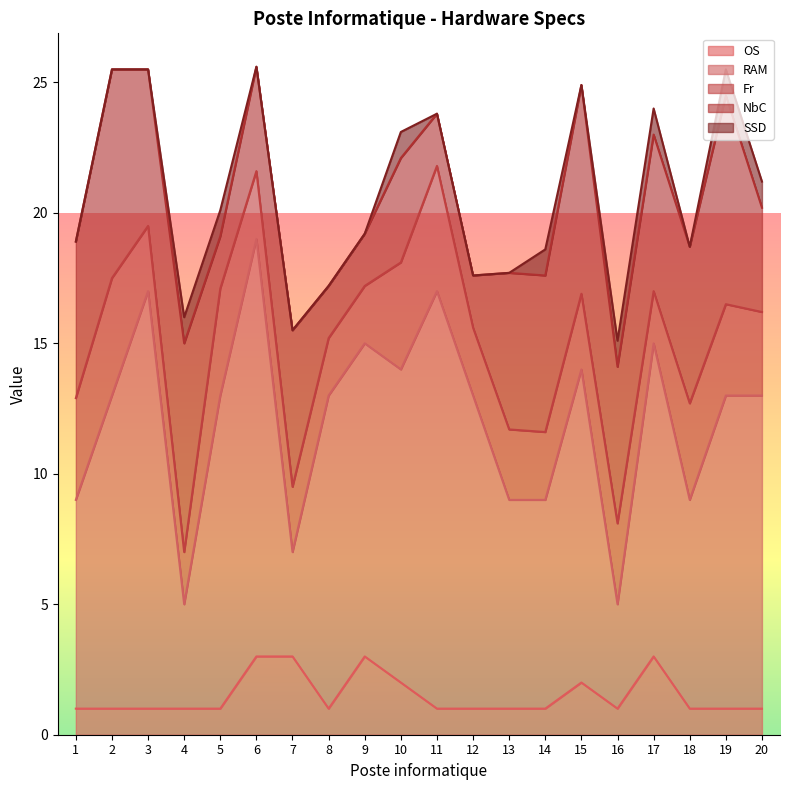

True or false: RAM and Fr cross at least once.

False